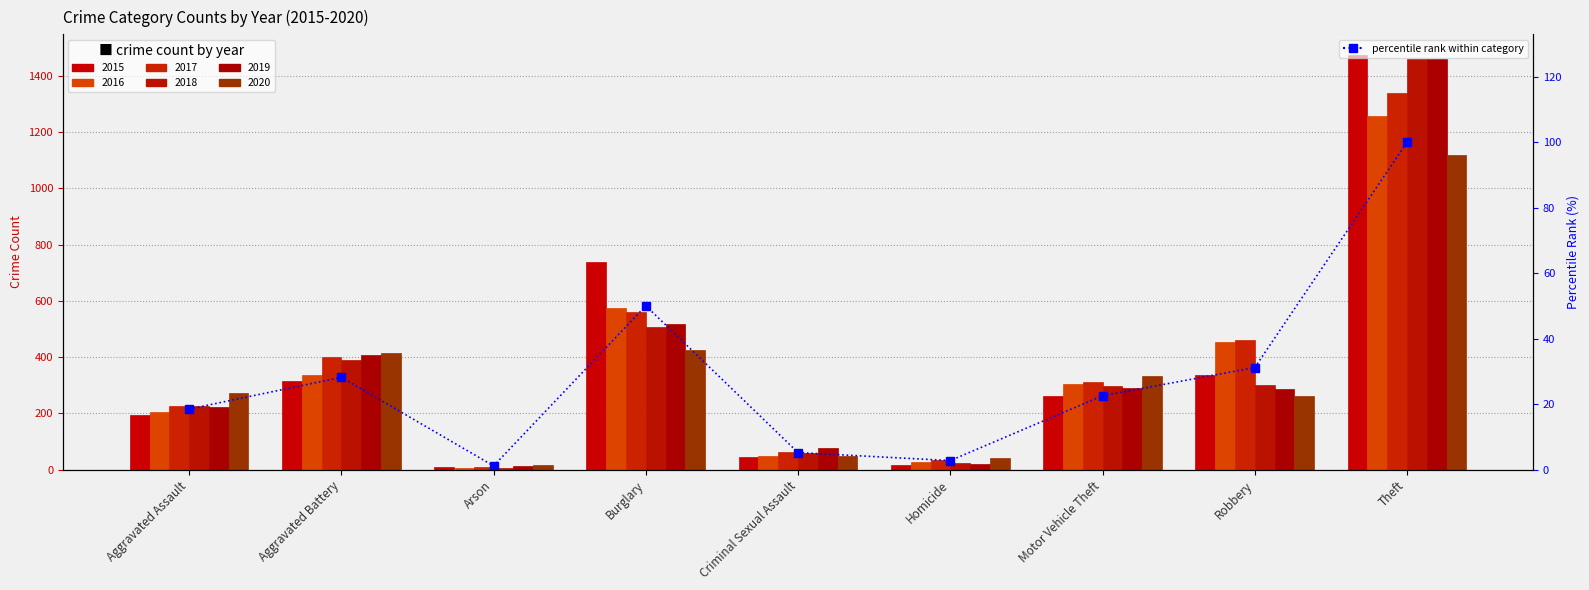

What is the greatest value displayed?

100.0